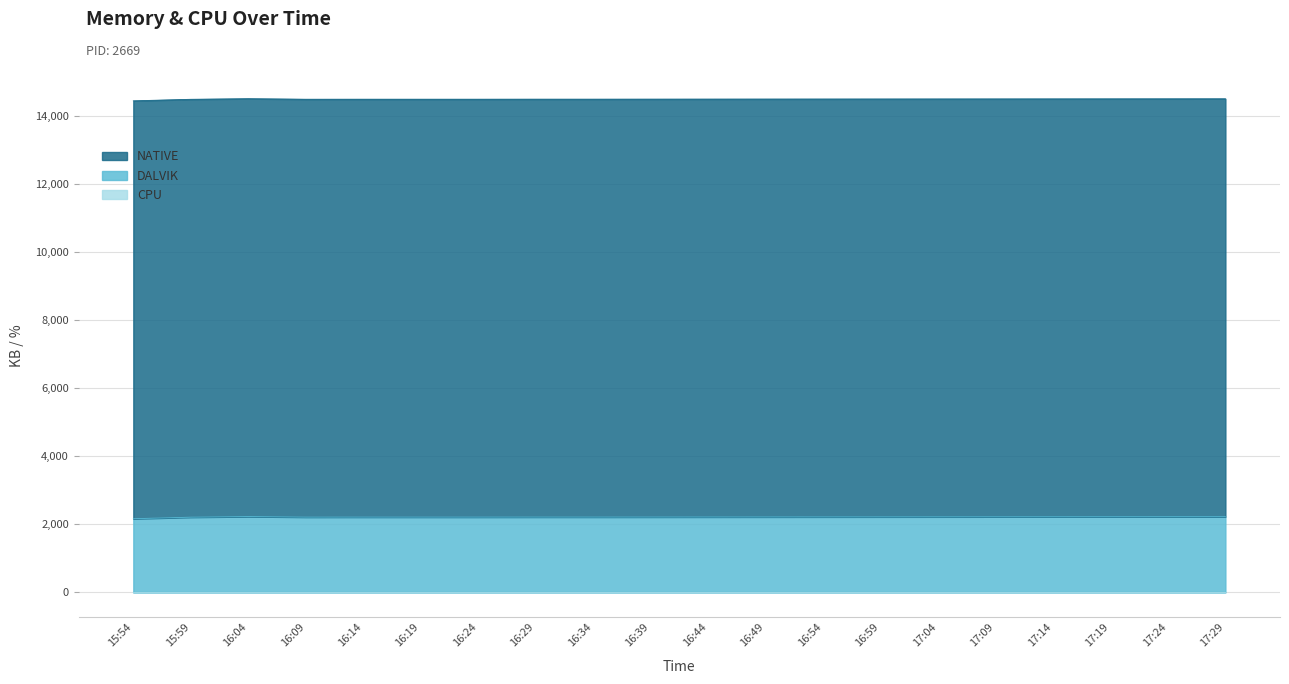

Rank the categories by DALVIK value from highest to lowest.

16:04, 17:29, 17:24, 17:19, 17:14, 17:09, 17:04, 16:59, 16:54, 16:49, 16:44, 16:39, 16:29, 16:34, 16:14, 16:19, 16:24, 16:09, 15:59, 15:54